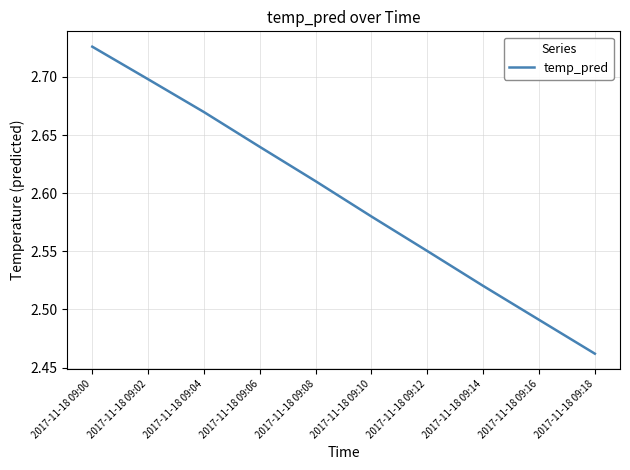

Rank the categories by value from highest to lowest.

2017-11-18 09:00, 2017-11-18 09:02, 2017-11-18 09:04, 2017-11-18 09:06, 2017-11-18 09:08, 2017-11-18 09:10, 2017-11-18 09:12, 2017-11-18 09:14, 2017-11-18 09:16, 2017-11-18 09:18